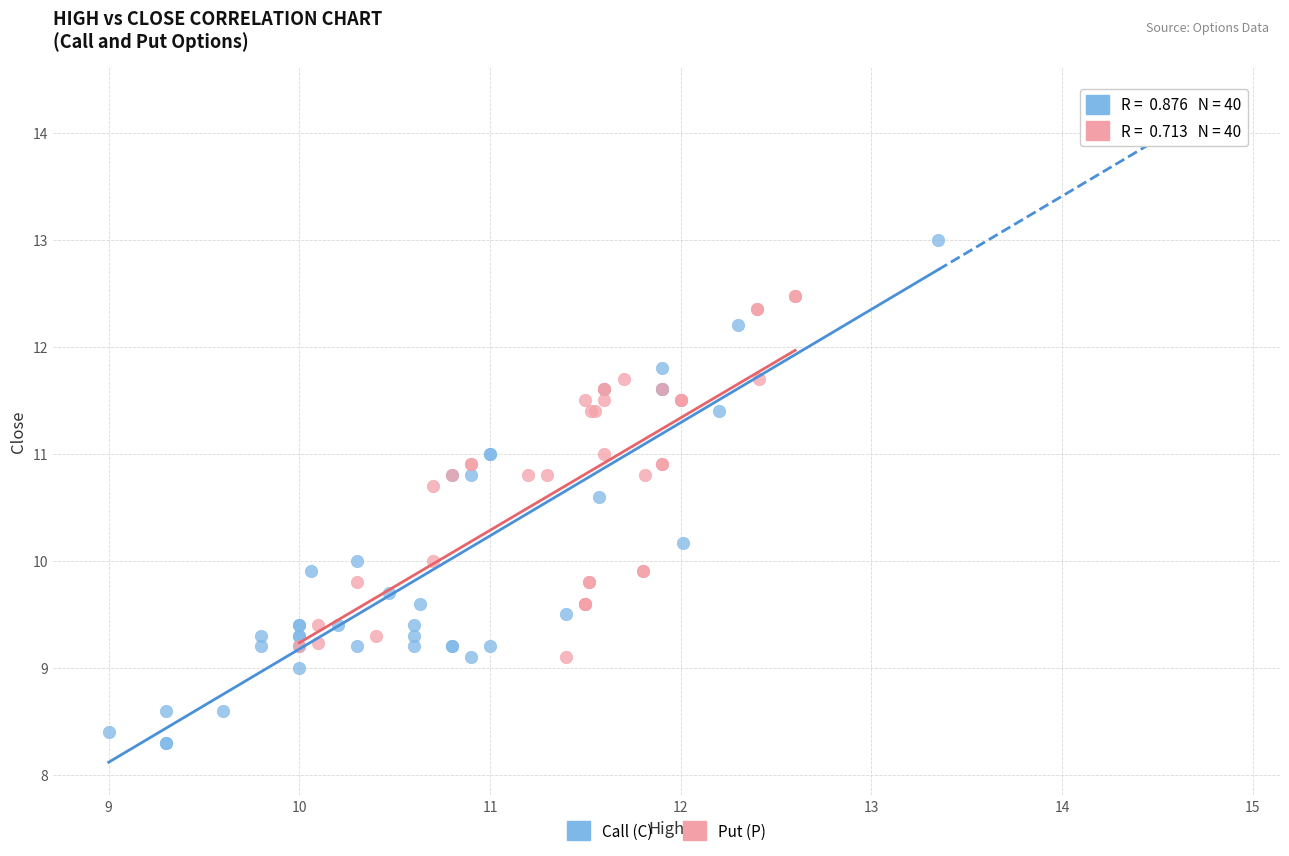

Which series reaches the maximum Y coordinate?

Call (C)